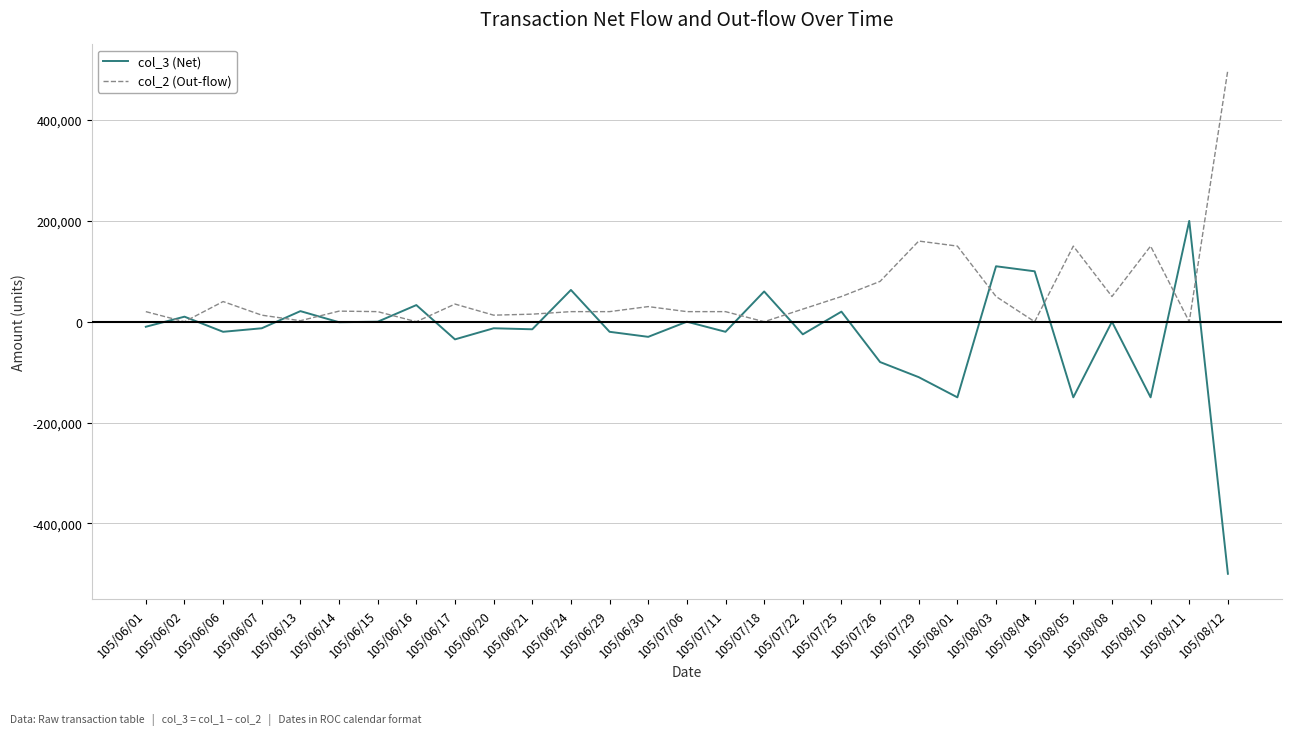

How many series are shown in this chart?

2